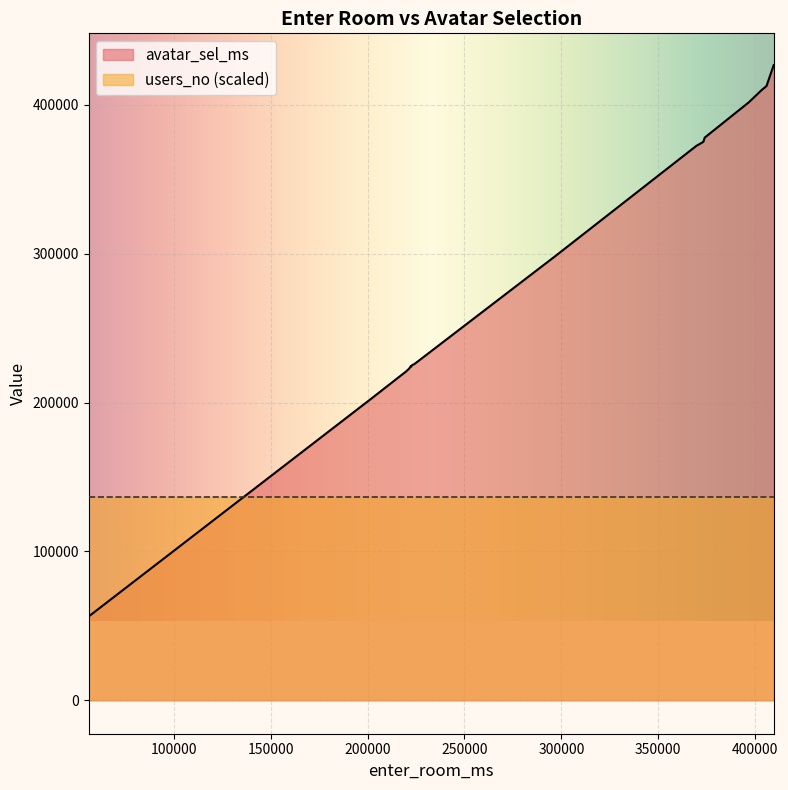

Rank the series by their maximum value, from lowest to highest.

users_no (scaled), avatar_sel_ms